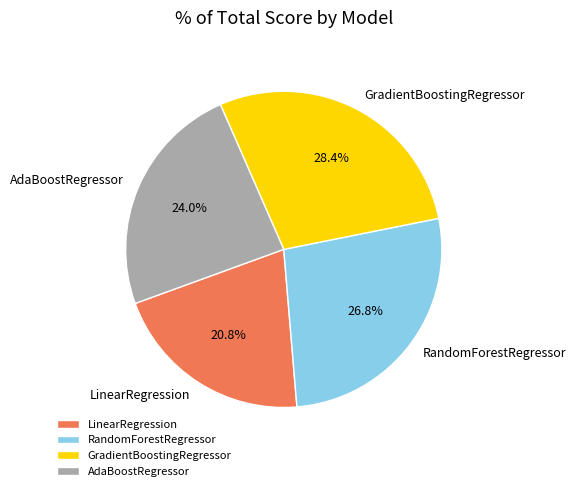

To the nearest percent, what is the difference between the largest and smallest slice percentages?

8%